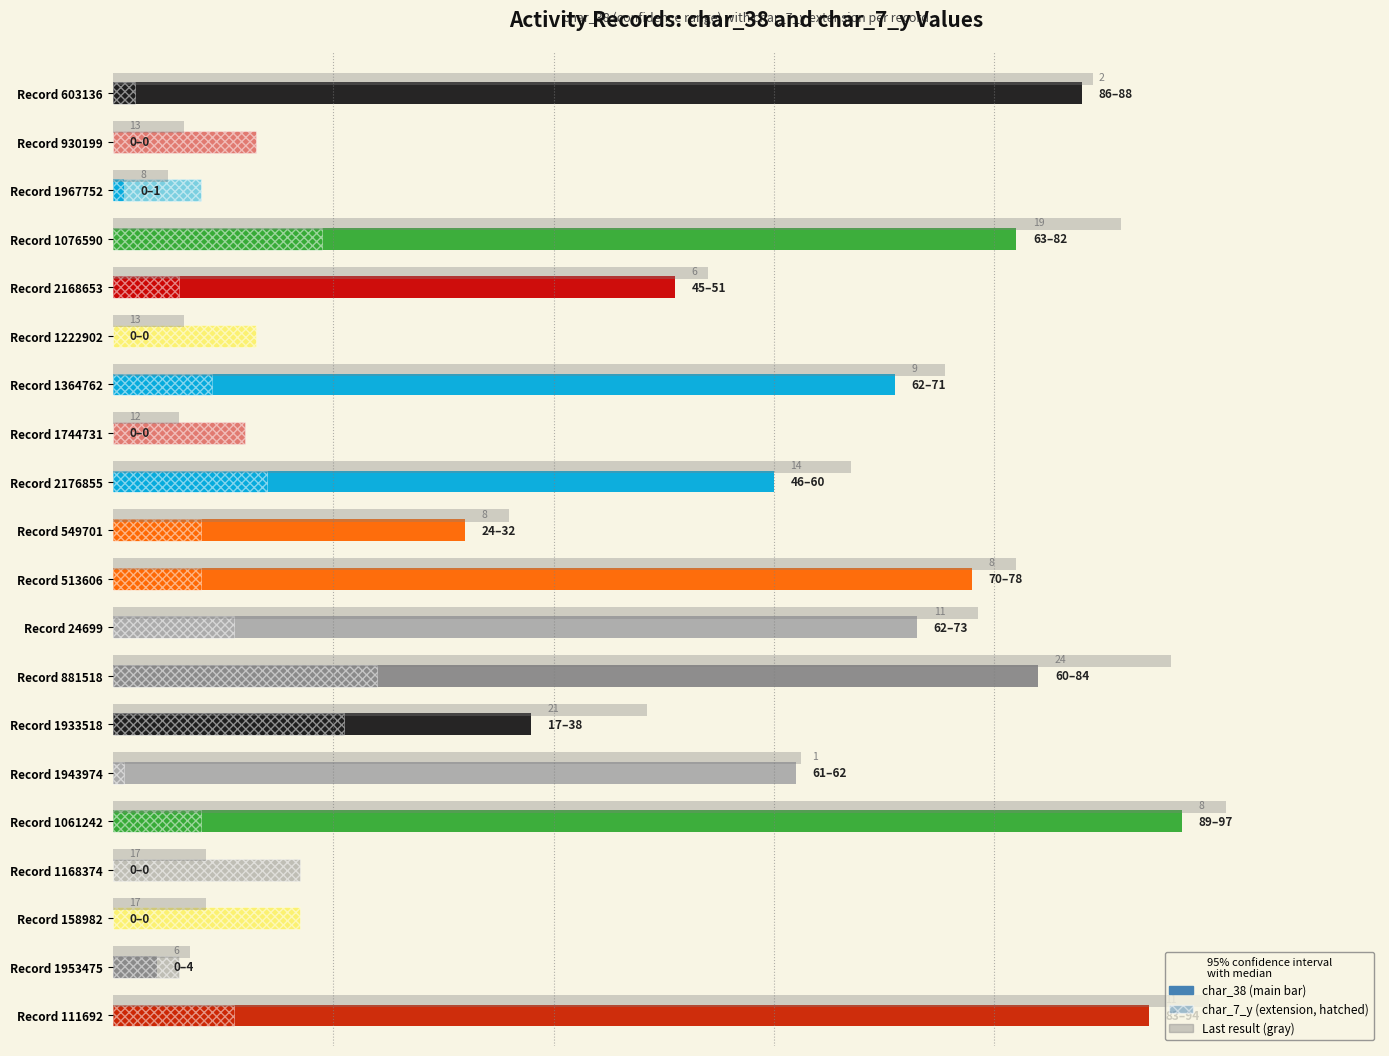

The char_7_y series shows 1 at Record 1943974. True or false?

False